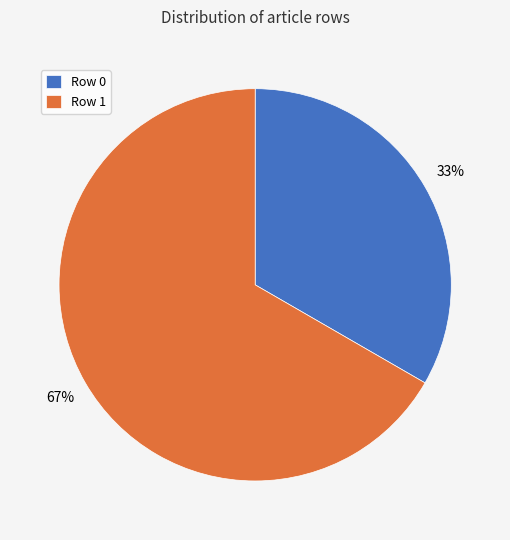

Is it true that Row 0 is 1% of the pie?

False